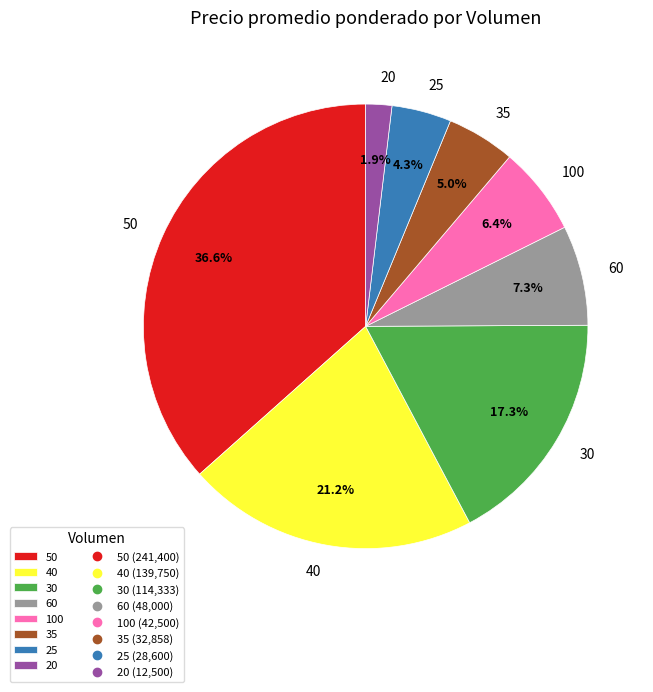

Which category has the smallest portion of the pie?

20